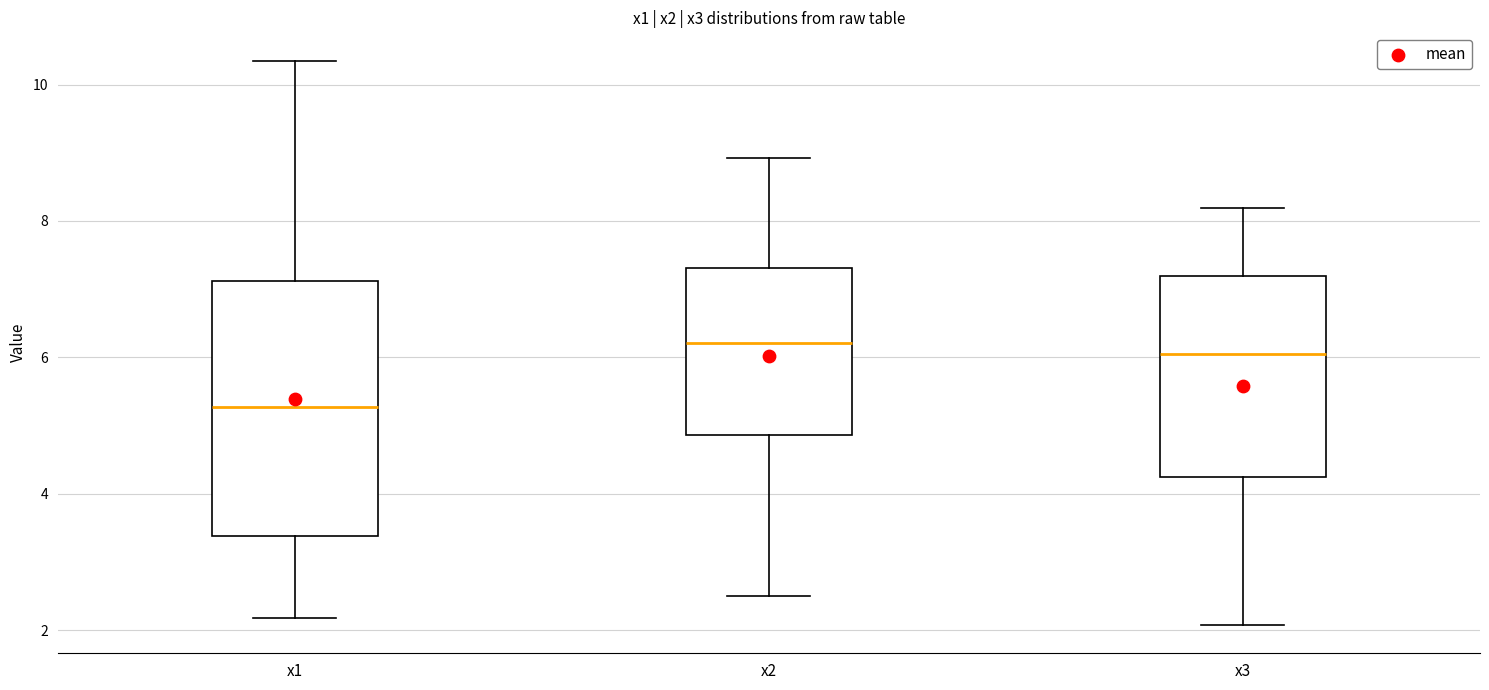

Where does the upper whisker of the box for x1 end on the y-axis? The values are not printed on the chart, so give them approximately, as read against the axis.

10.4